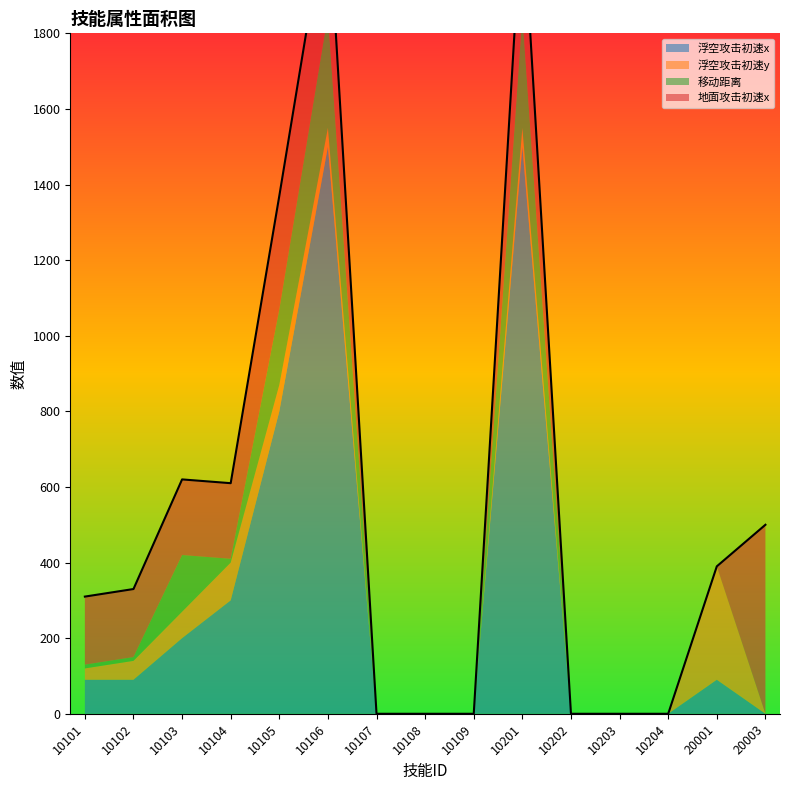

Is it true that 移动距离 equals 204 at 10106?

False